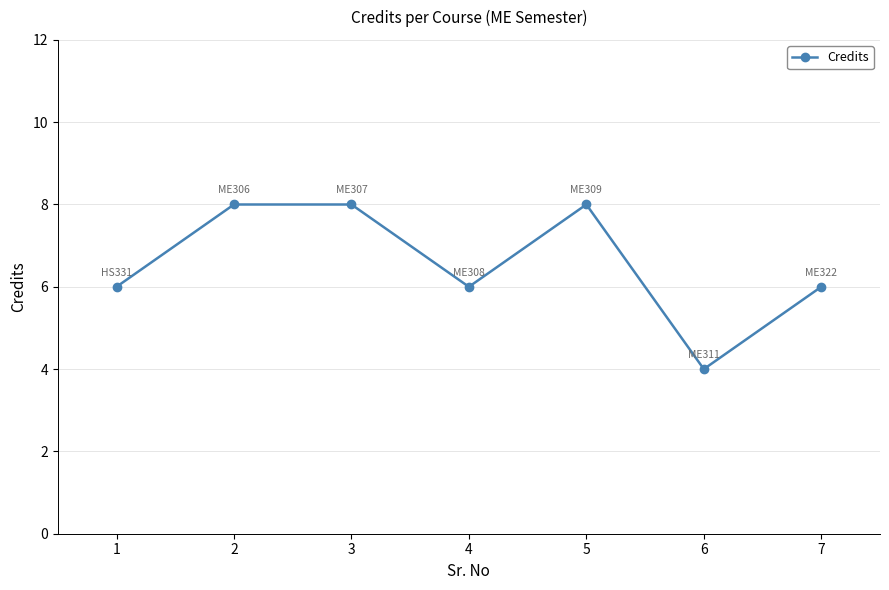

What is the value of the 1st point from the left?

6